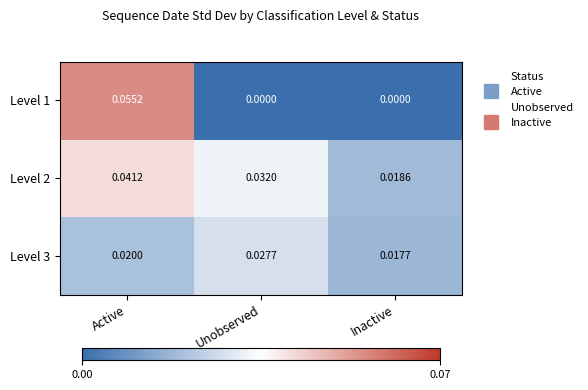

Is the value of Level 2 at Inactive greater than the value of Level 1 at Unobserved?

Yes